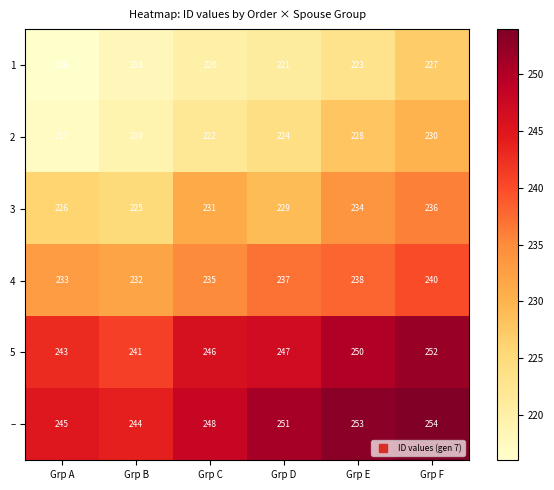

Which series has the widest spread of values?

2